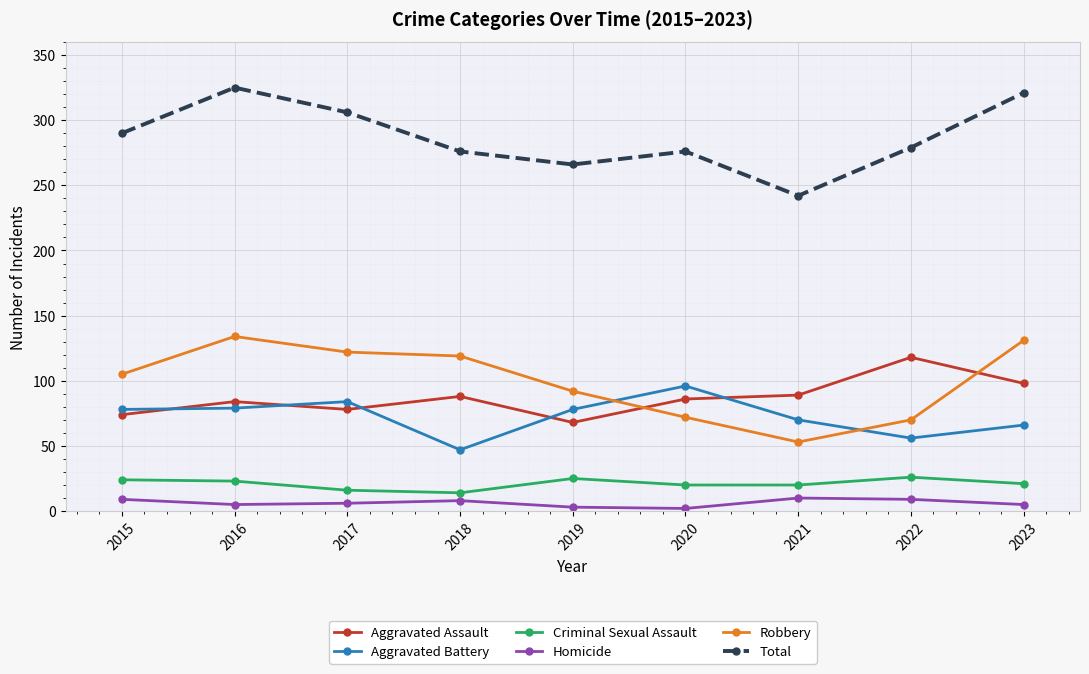

Which series has the widest spread of values?

Total